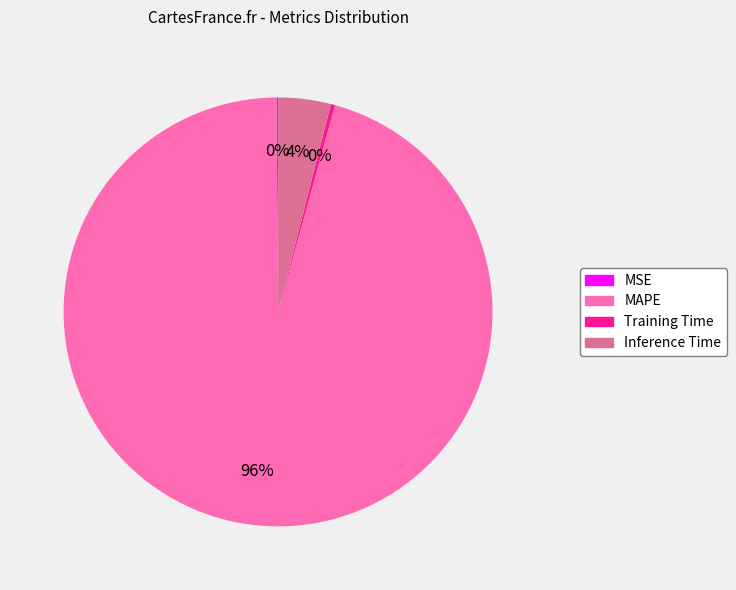

What is the largest slice in the pie chart?

MAPE